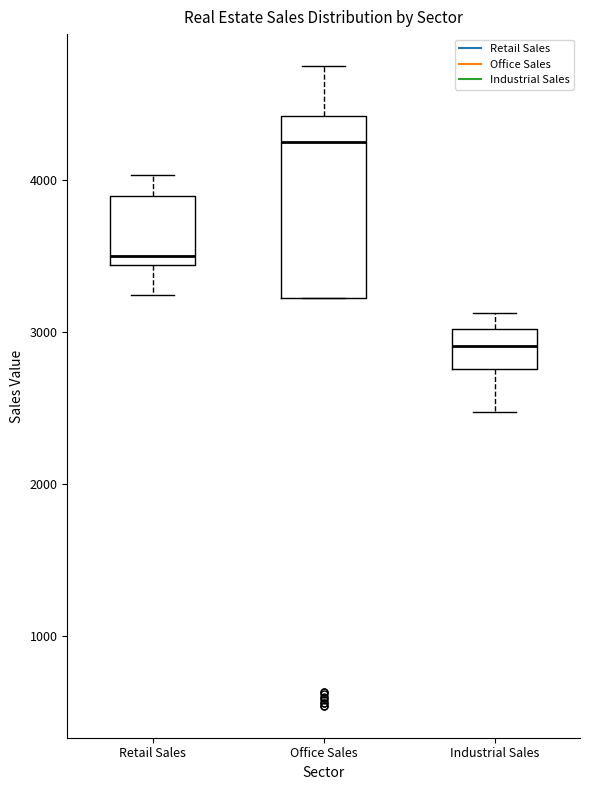

Where does the upper whisker of the box for Office Sales end on the y-axis? The values are not printed on the chart, so give them approximately, as read against the axis.

4700